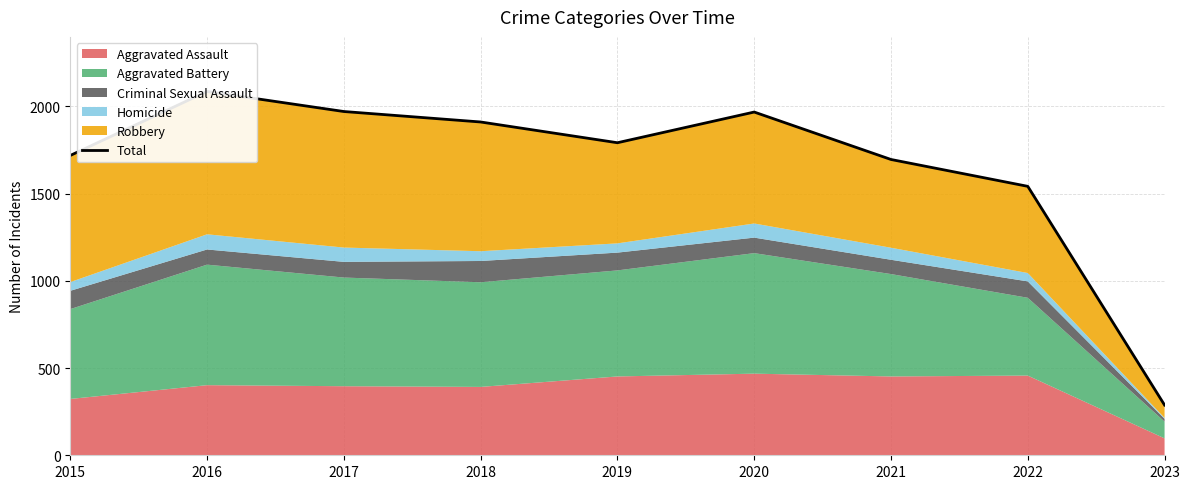

Where is the first local minimum?

2019